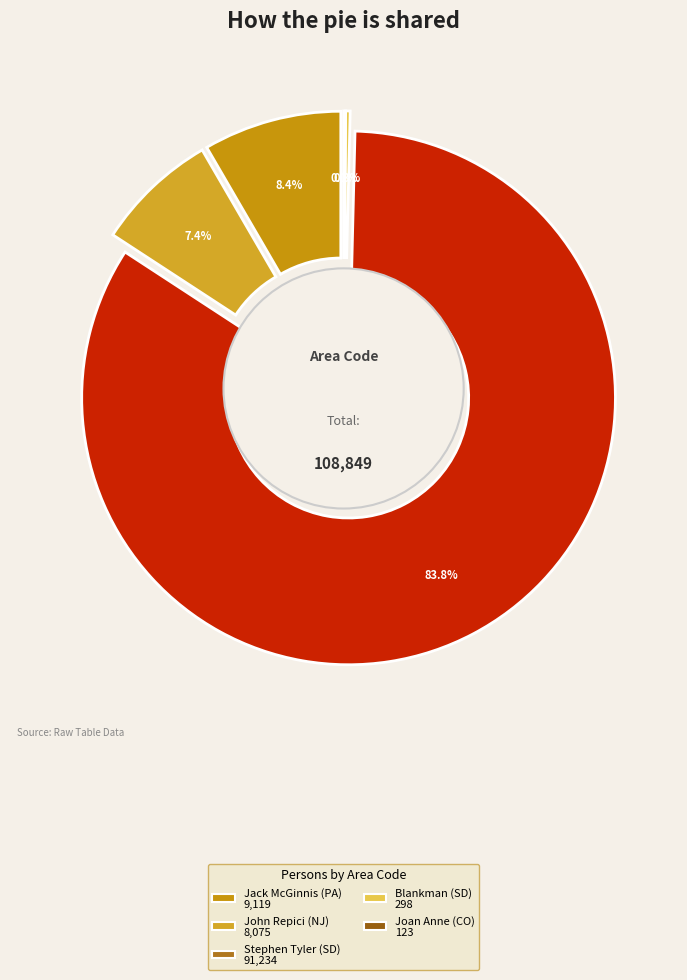

True or false: John Repici (NJ) accounts for 7% of the total.

True